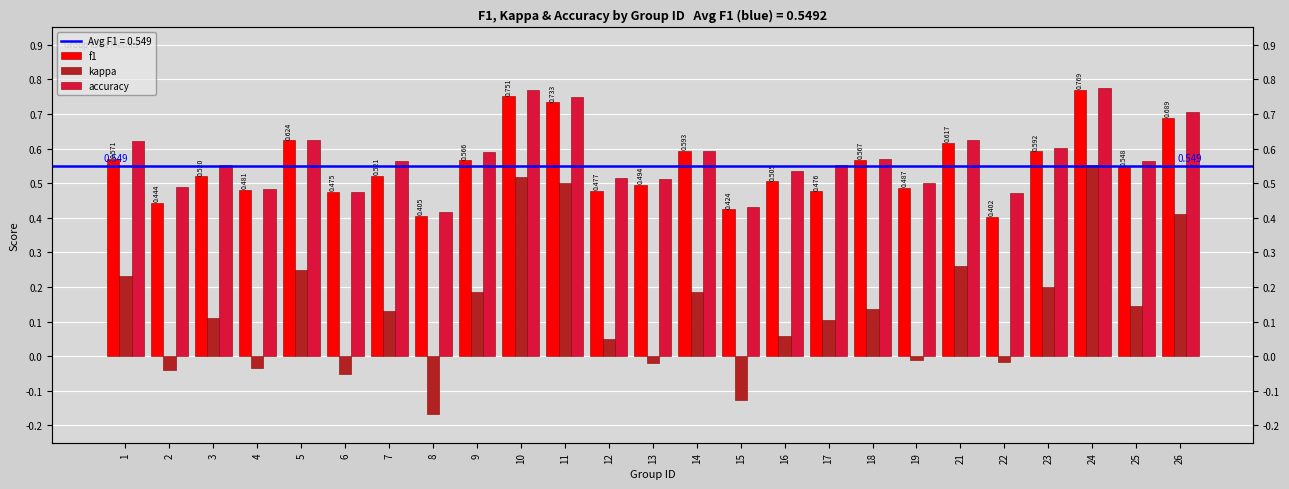

Reading left to right, transcribe all the data shown in this chart.

f1: 1=0.6	2=0.4	3=0.5	4=0.5	5=0.6	6=0.5	7=0.5	8=0.4	9=0.6	10=0.8	11=0.7	12=0.5	13=0.5	14=0.6	15=0.4	16=0.5	17=0.5	18=0.6	19=0.5	21=0.6	22=0.4	23=0.6	24=0.8	25=0.5	26=0.7
kappa: 1=0.2	2=-0.0	3=0.1	4=-0.0	5=0.2	6=-0.1	7=0.1	8=-0.2	9=0.2	10=0.5	11=0.5	12=0.0	13=-0.0	14=0.2	15=-0.1	16=0.1	17=0.1	18=0.1	19=-0.0	21=0.3	22=-0.0	23=0.2	24=0.6	25=0.1	26=0.4
accuracy: 1=0.6	2=0.5	3=0.6	4=0.5	5=0.6	6=0.5	7=0.6	8=0.4	9=0.6	10=0.8	11=0.8	12=0.5	13=0.5	14=0.6	15=0.4	16=0.5	17=0.6	18=0.6	19=0.5	21=0.6	22=0.5	23=0.6	24=0.8	25=0.6	26=0.7